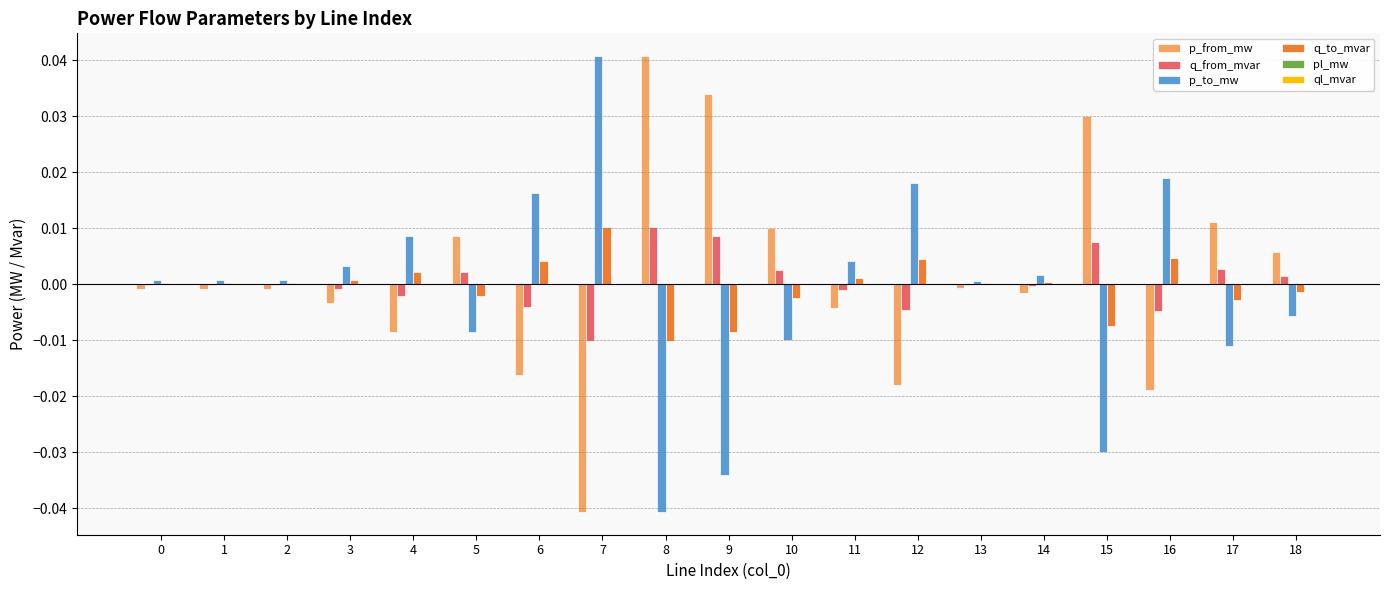

The p_from_mw series shows 0.0 at 9. True or false?

True